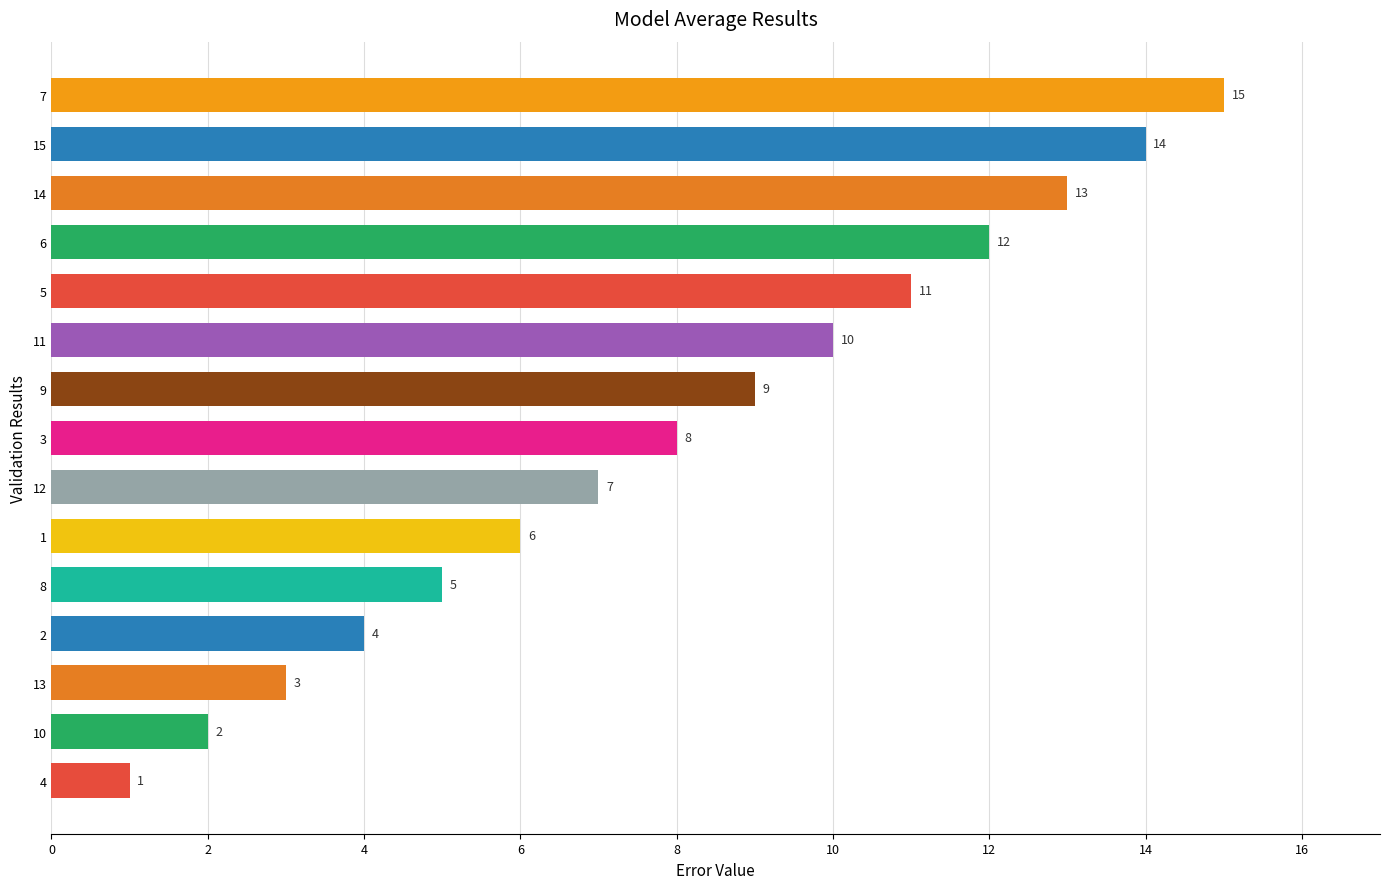

What is the greatest value displayed?

15